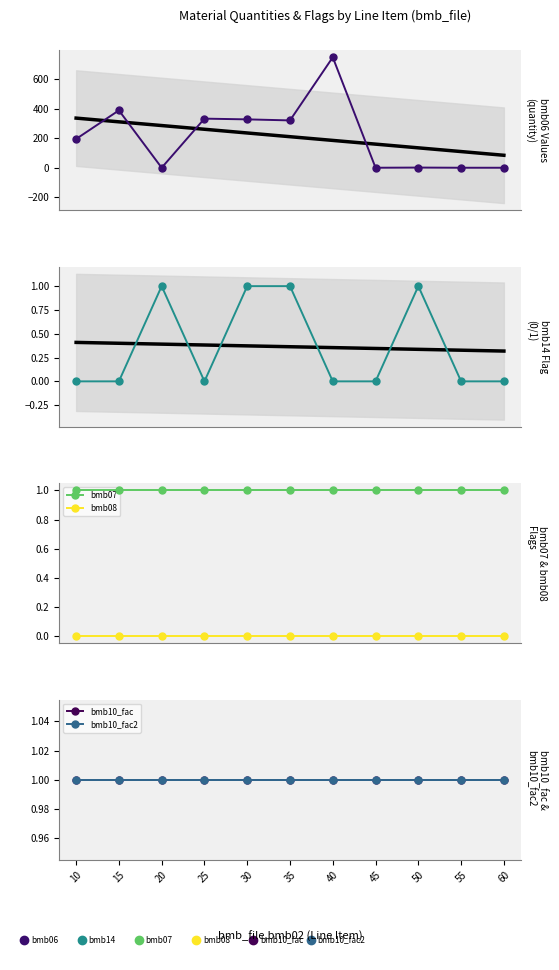

Which series has the largest total across all categories?

bmb06